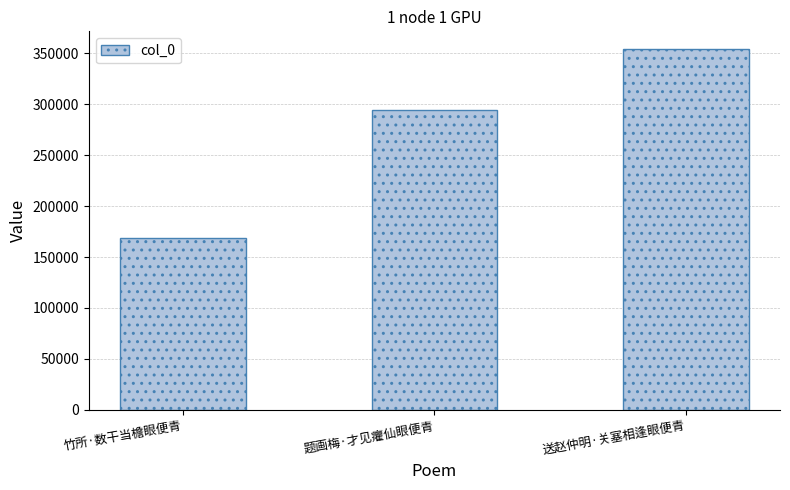

What is the label of the 1st bar from the left?

竹所·数干当檐眼便青